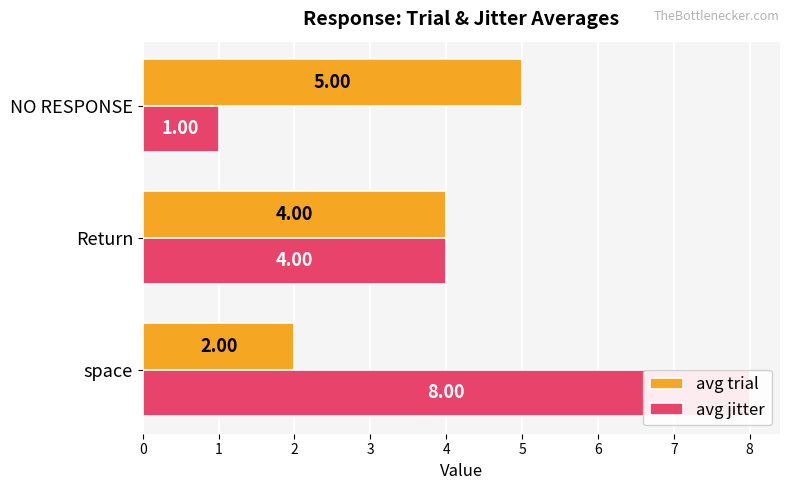

At how many categories does at least one series exceed 6?

1